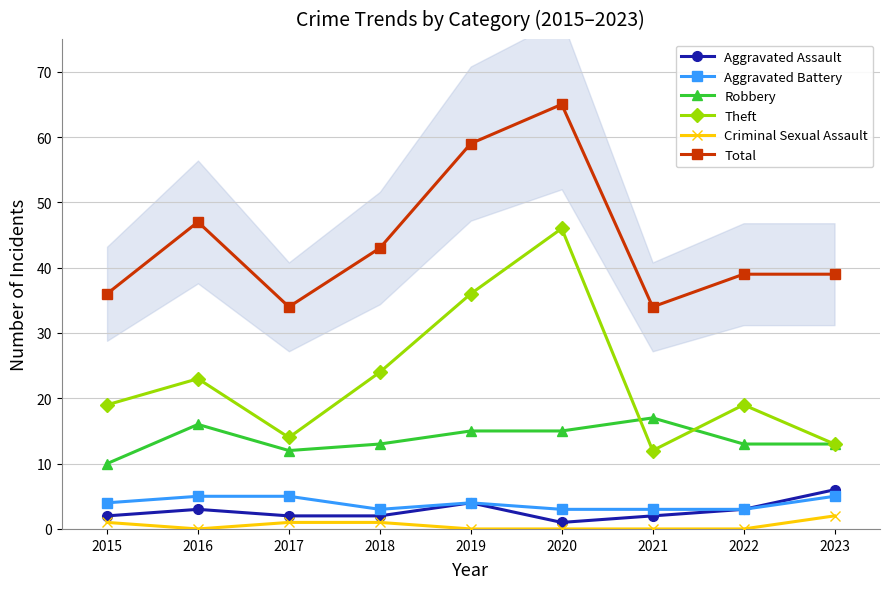

How many Aggravated Assault values are between 2 and 3?

6